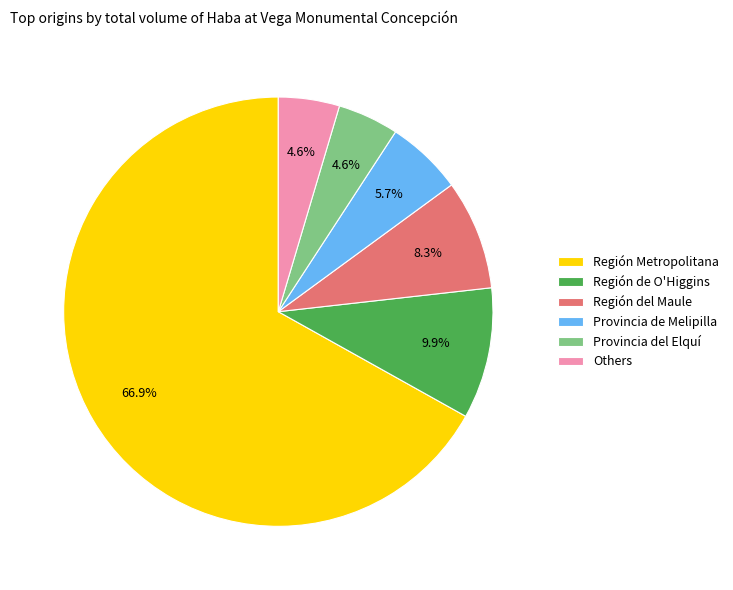

Is there a majority slice in this chart?

Yes